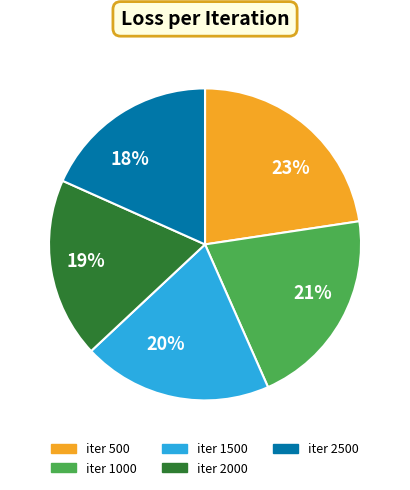

Is the sum of 18% and 20% greater than half?

No